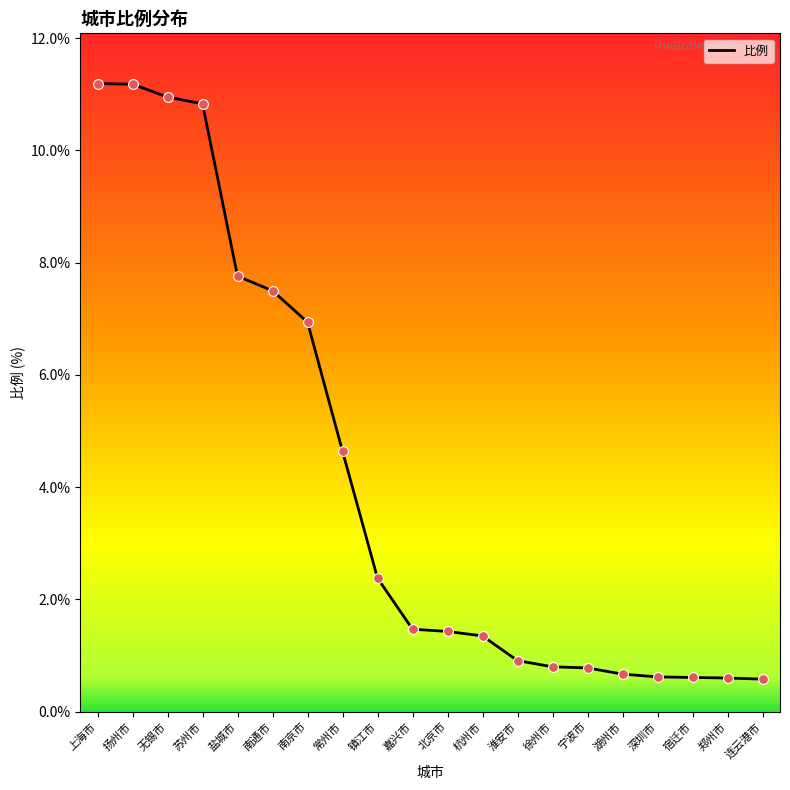

What is the ratio of the value at 湖州市 to the value at 扬州市?

0.1